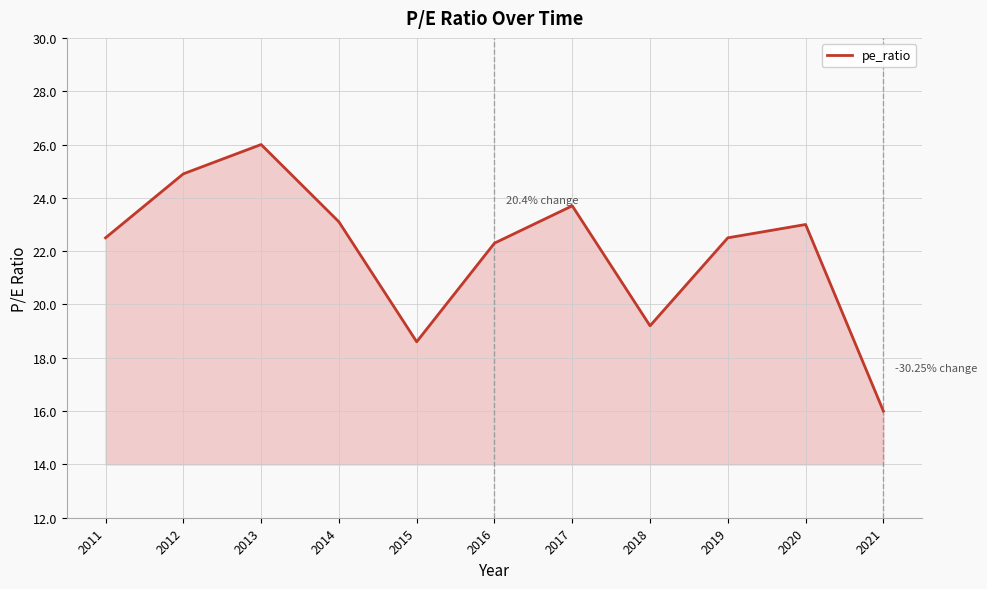

Approximately how many times larger is the value at 2014 compared to 2012?

0.9